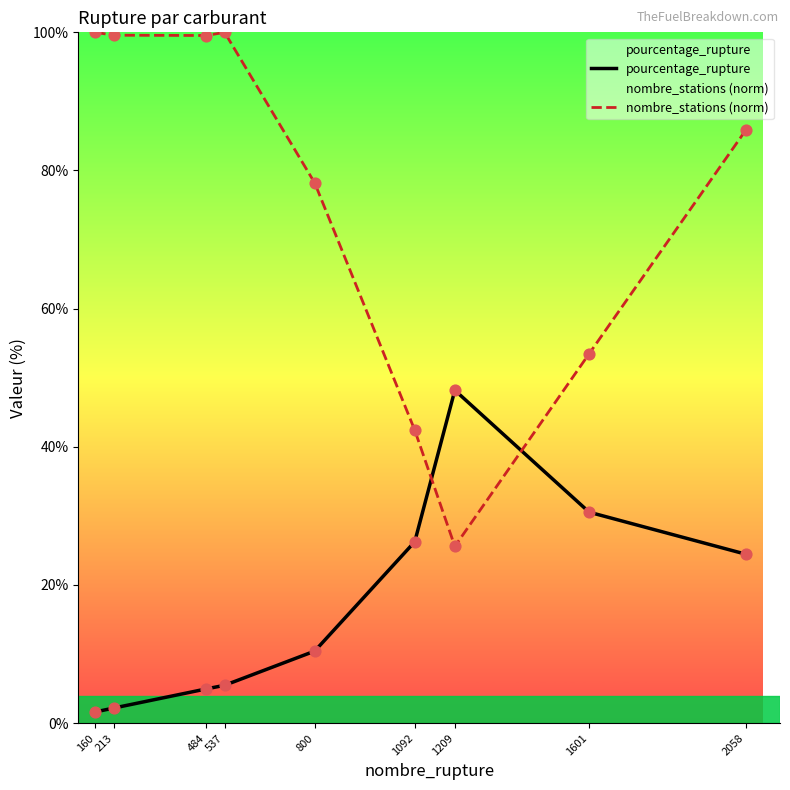

Which series contains the highest Y value?

nombre_stations (norm)